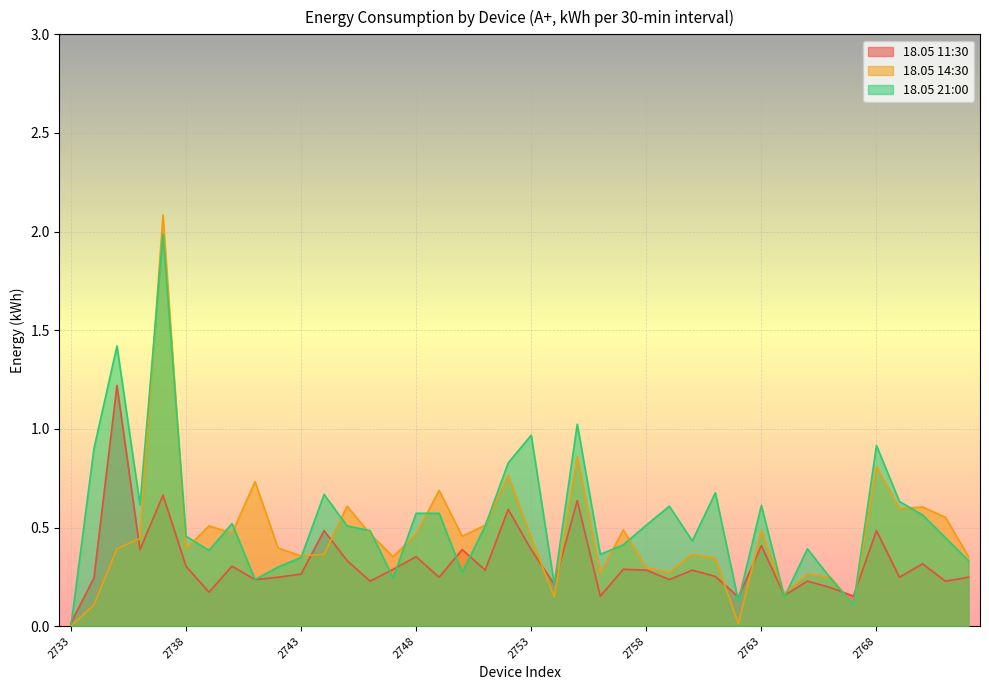

Is it true that 18.05 21:00 equals 1.0 at 2755?

True